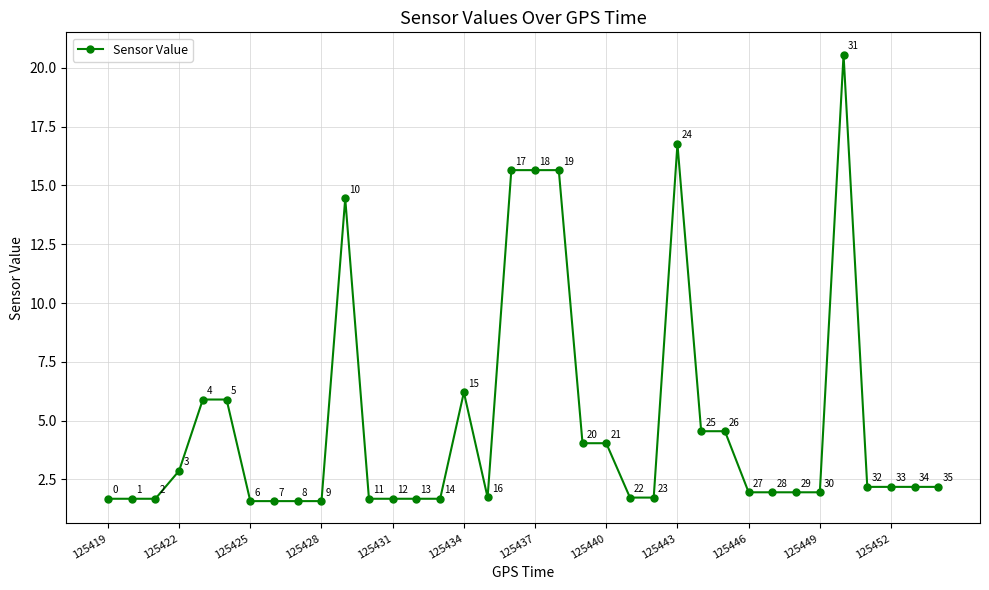

What is the difference between the maximum and second lowest values?

19.0